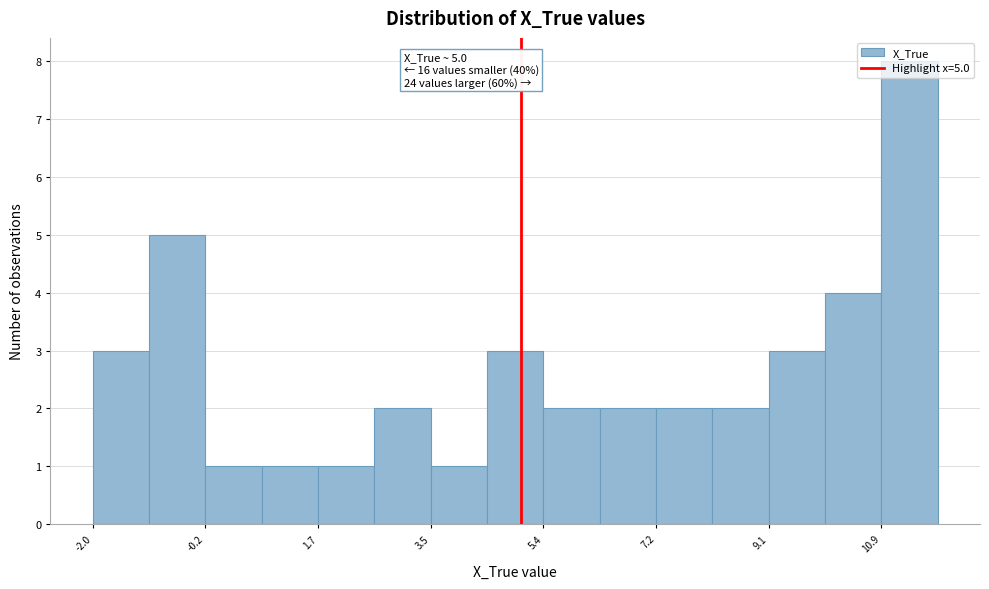

Over which range of the x-axis is the bar tallest?

11.0 to 11.8